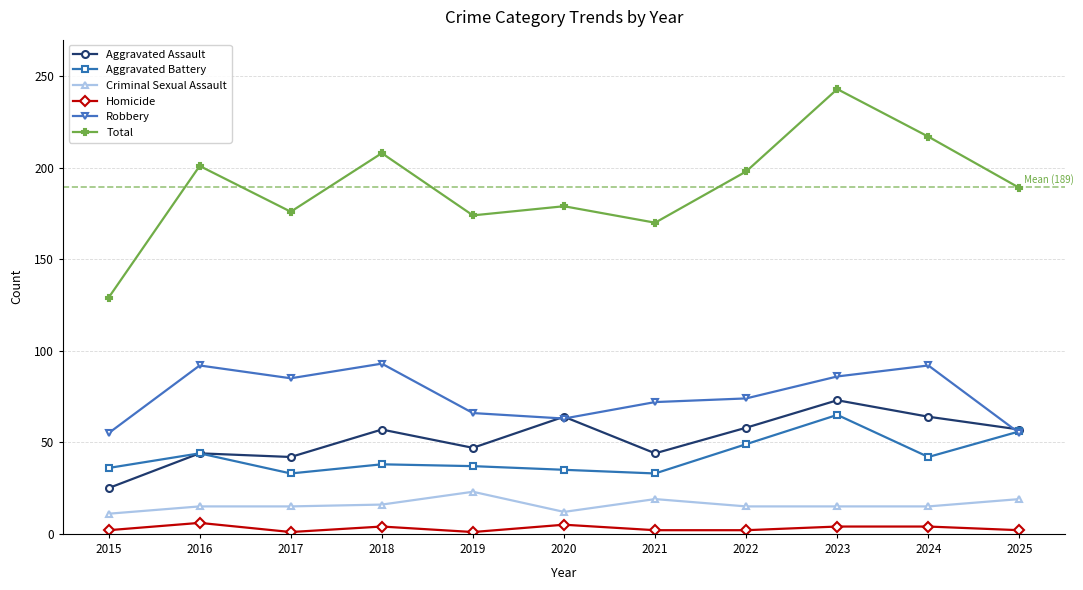

What is the value of the Homicide point at the 3rd from the left?

1